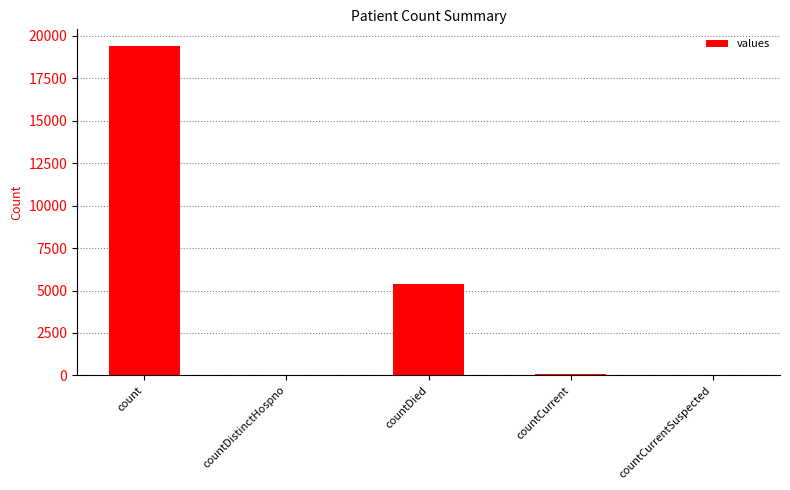

What is the sum of all values?

24875